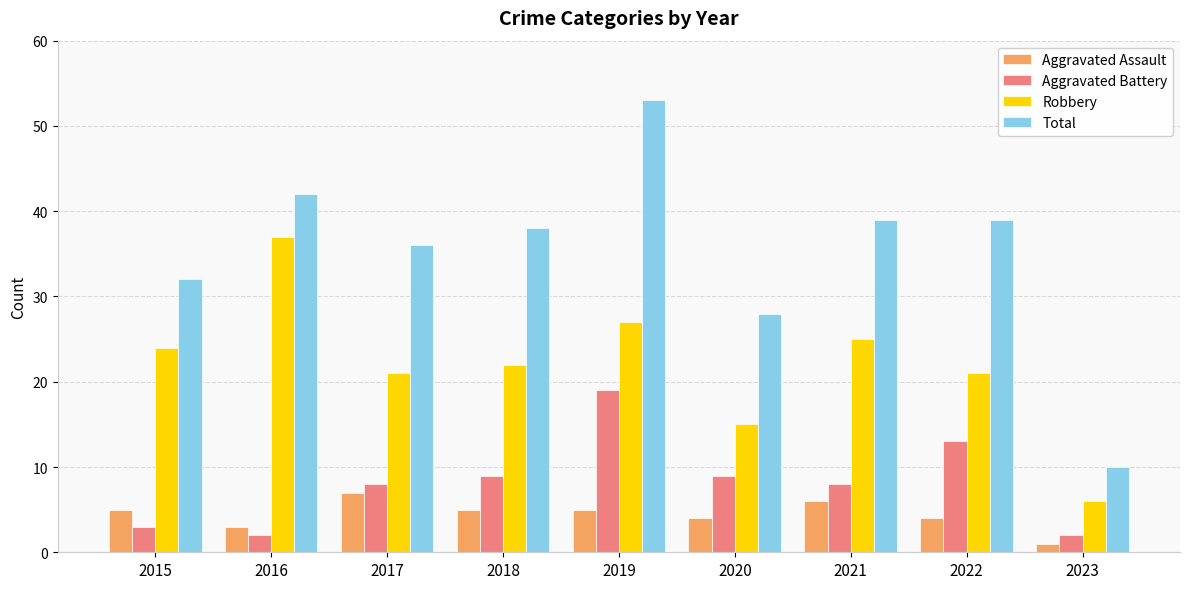

The Robbery series shows 27 at 2019. True or false?

True